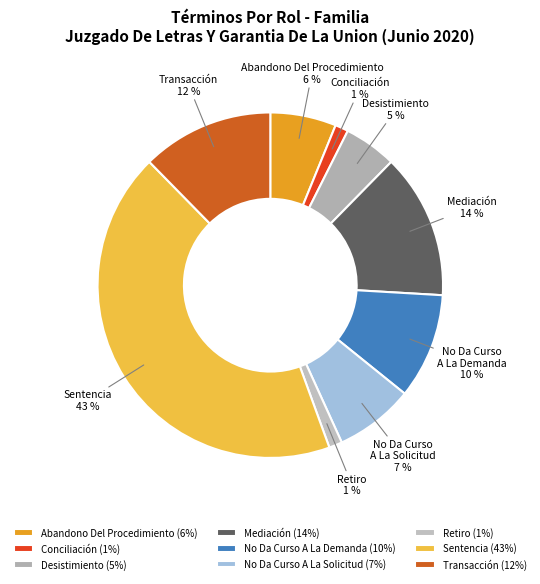

To the nearest percent, what is the difference between the largest and smallest slice percentages?

42%